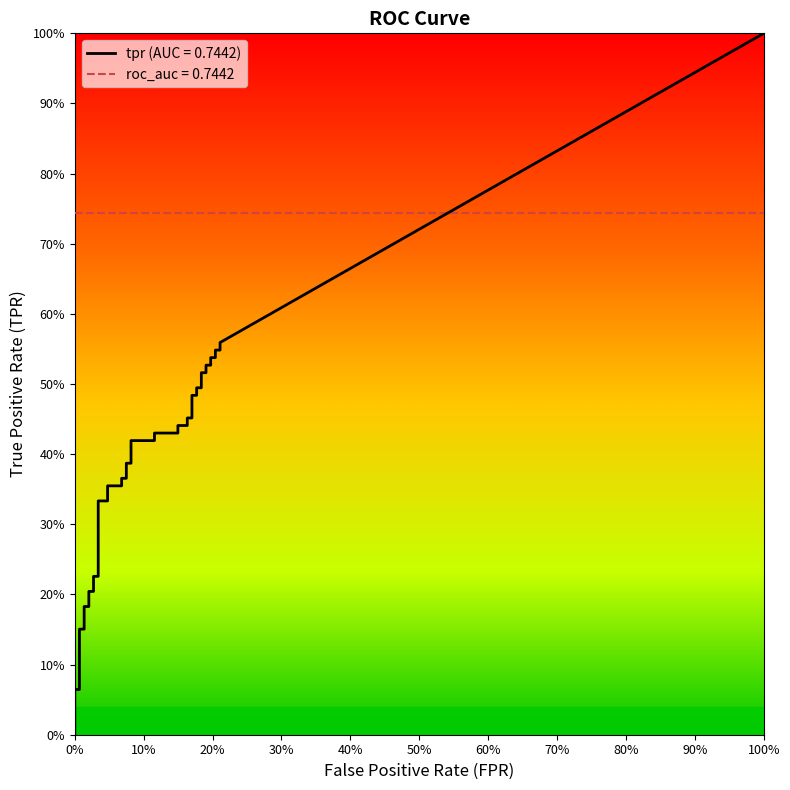

Reading right to left, transcribe all the data shown in this chart.

fpr: 0.2	0.2	0.2	0.2	0.2	0.2	0.2	0.2	0.2	0.2	0.2	0.2	0.2	0.2	0.2	0.2	0.1	0.1	0.1	0.1	0.1	0.1	0.1	0.1	0.1	0.1	0.0	0.0	0.0	0.0	0.0	0.0	0.0	0.0	0.0	0.0	0.0	0.0	0.0	0.0
tpr: 0.6	0.5	0.5	0.5	0.5	0.5	0.5	0.5	0.5	0.5	0.5	0.5	0.5	0.5	0.5	0.4	0.4	0.4	0.4	0.4	0.4	0.4	0.4	0.4	0.4	0.4	0.4	0.3	0.3	0.2	0.2	0.2	0.2	0.2	0.2	0.2	0.2	0.1	0.1	0.0